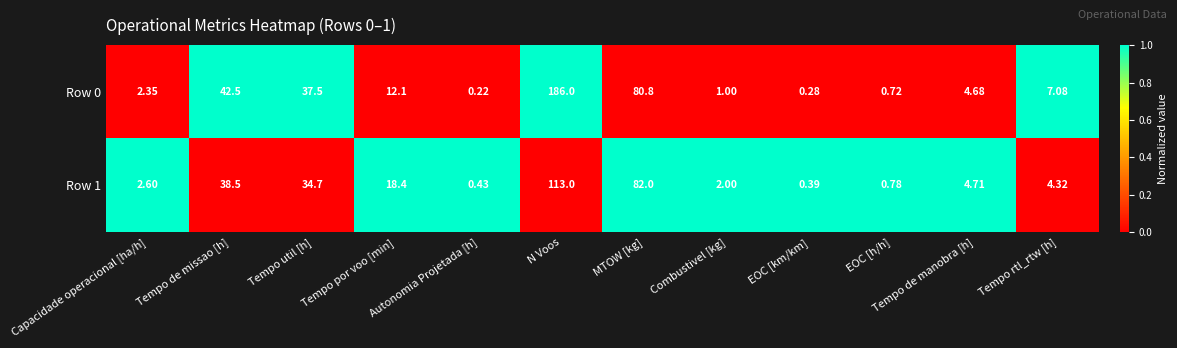

How many distinct data groups are displayed?

2